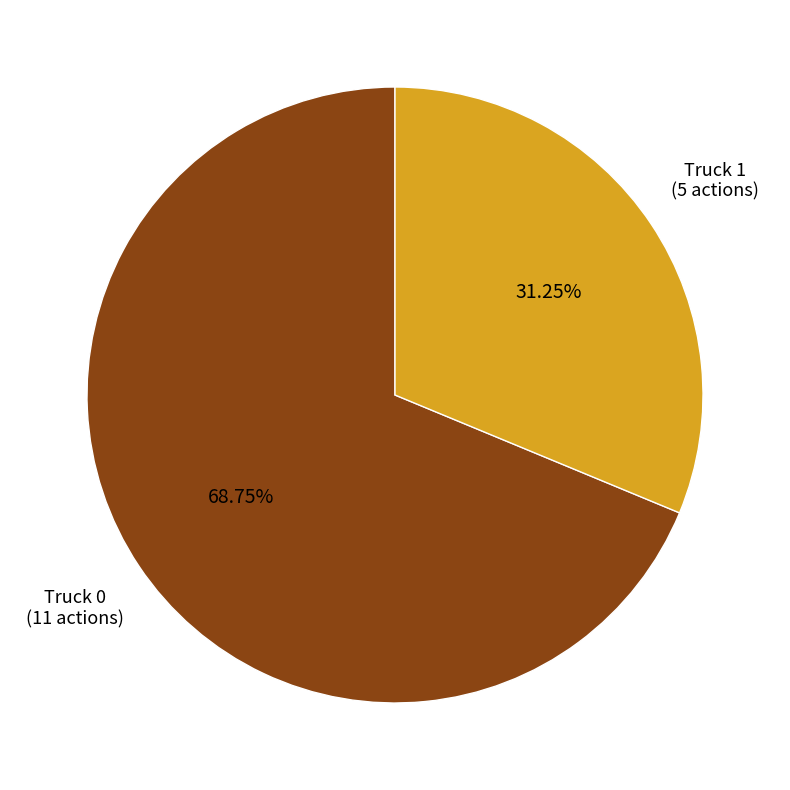

Does any single category account for the majority?

Yes